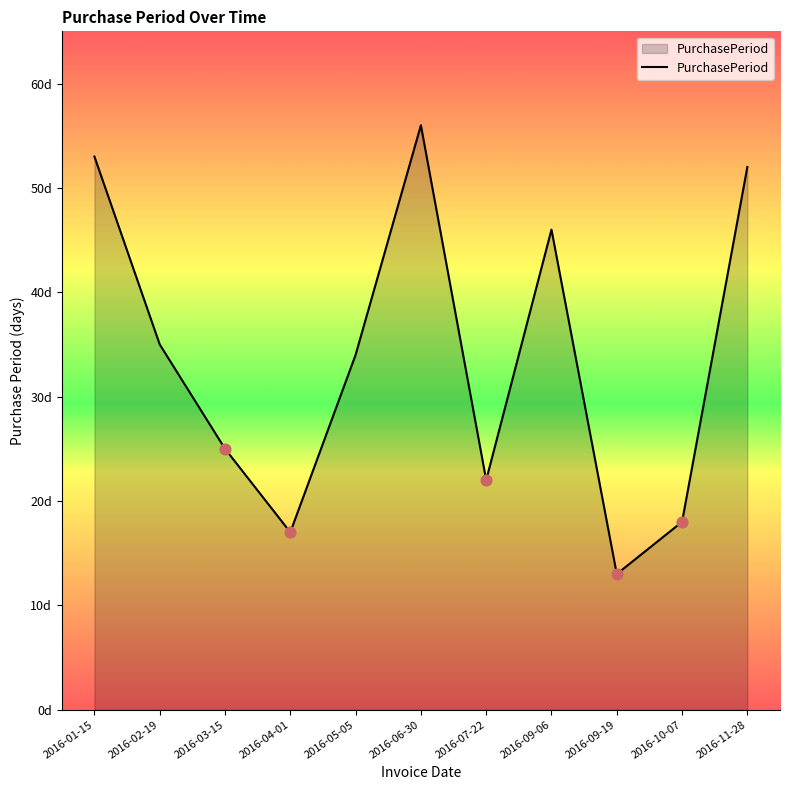

Which has a higher value, 2016-07-22 or 2016-02-19?

2016-02-19